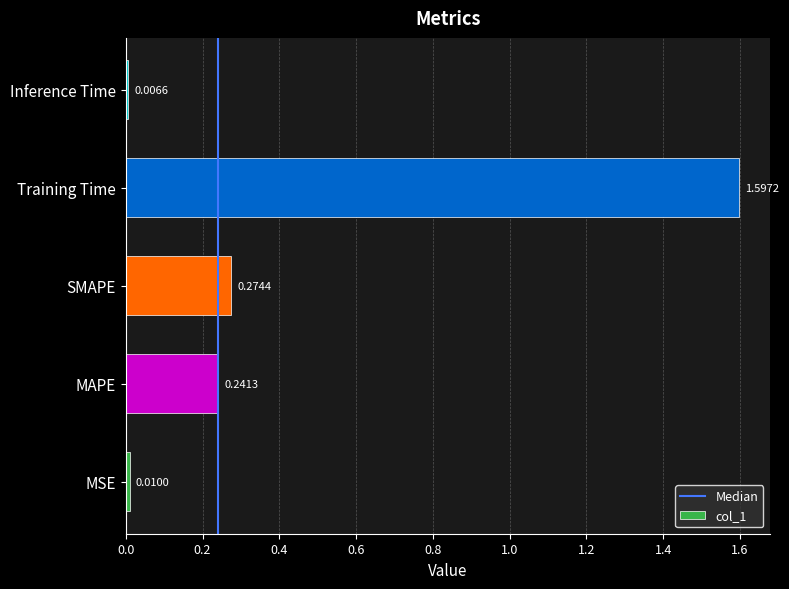

What is the sum of all values?

2.1